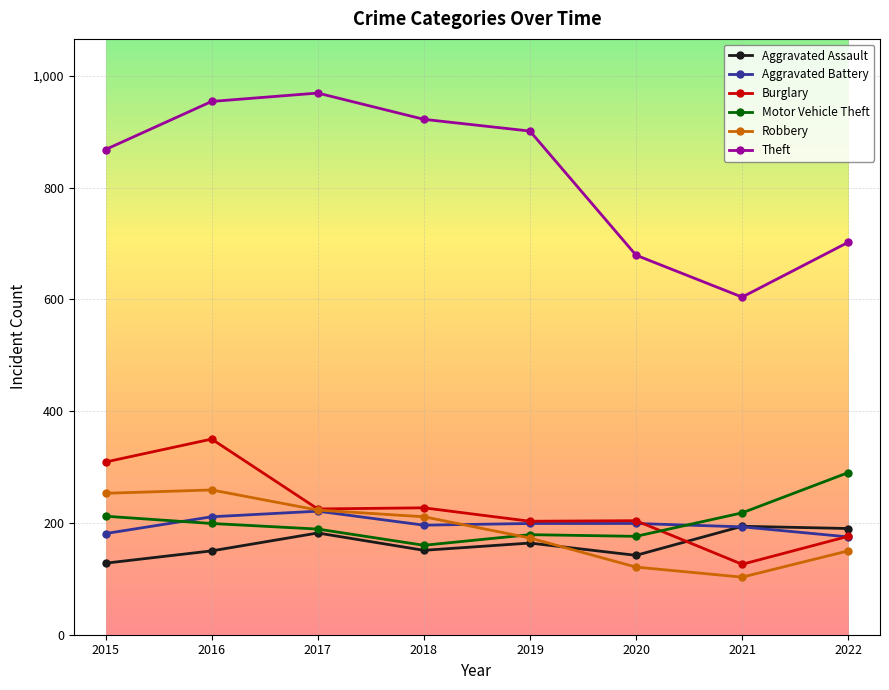

At how many categories does at least one series exceed 815?

5